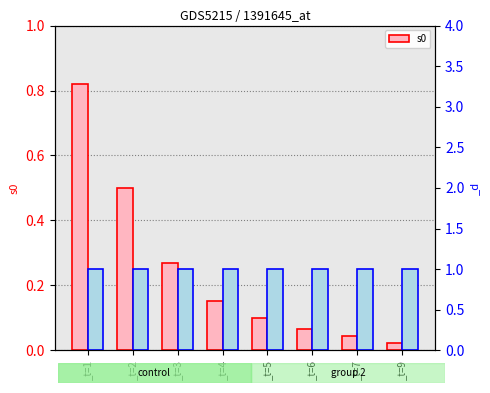

Reading left to right, list all the values displayed in this chart.

0.8	0.5	0.3	0.2	0.1	0.1	0.0	0.0